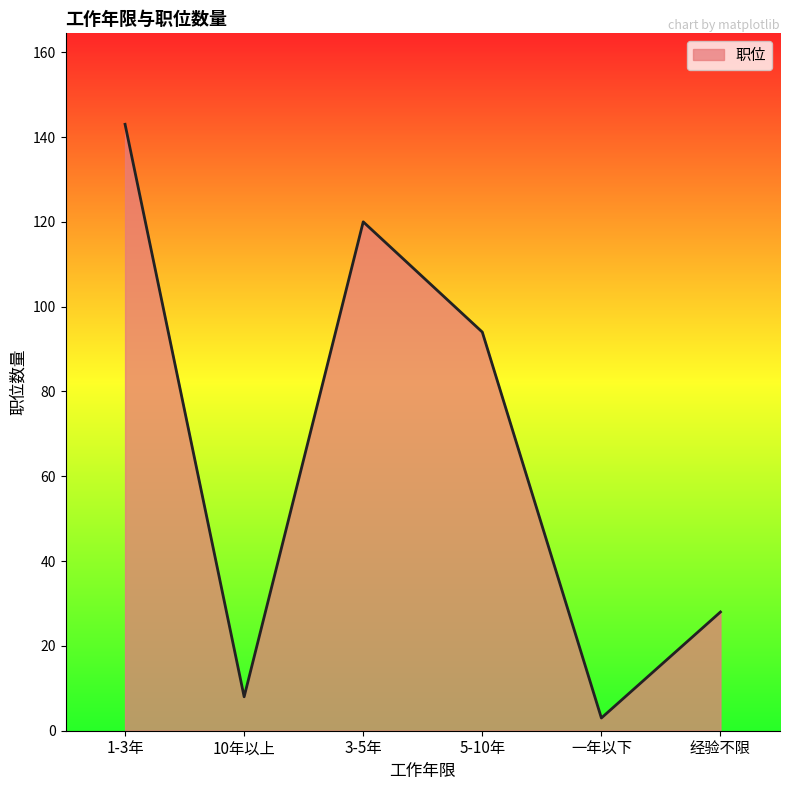

Rank the categories by value from highest to lowest.

1-3年, 3-5年, 5-10年, 经验不限, 10年以上, 一年以下